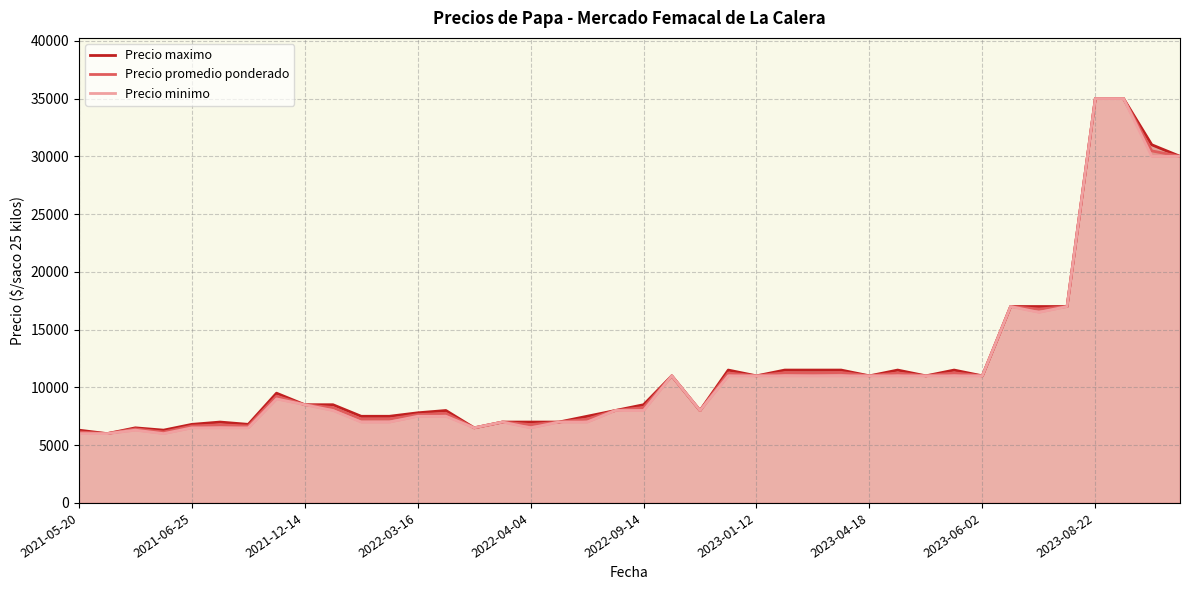

List the series in order of their overall mean, lowest first.

Precio minimo, Precio promedio ponderado, Precio maximo